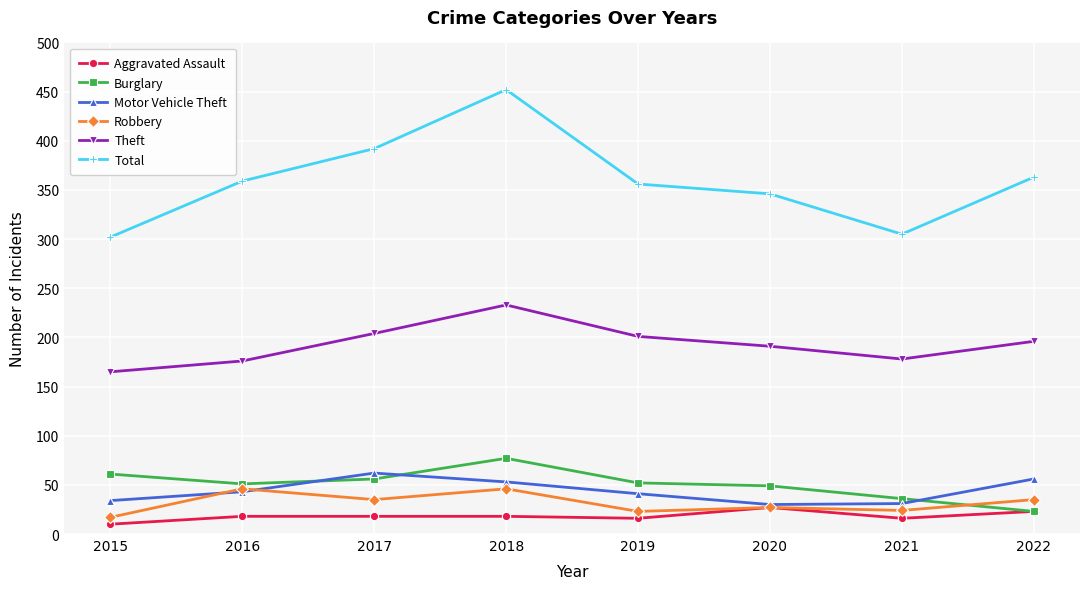

Does the chart display data point markers on the line(s)?

Yes